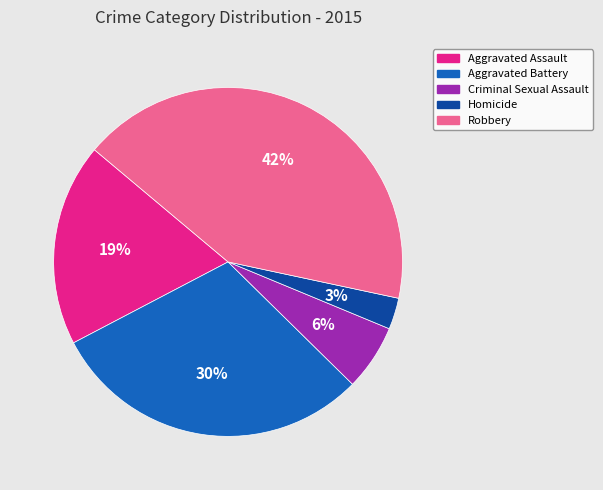

To the nearest percent, what is the combined percentage of Robbery and Aggravated Assault?

61%